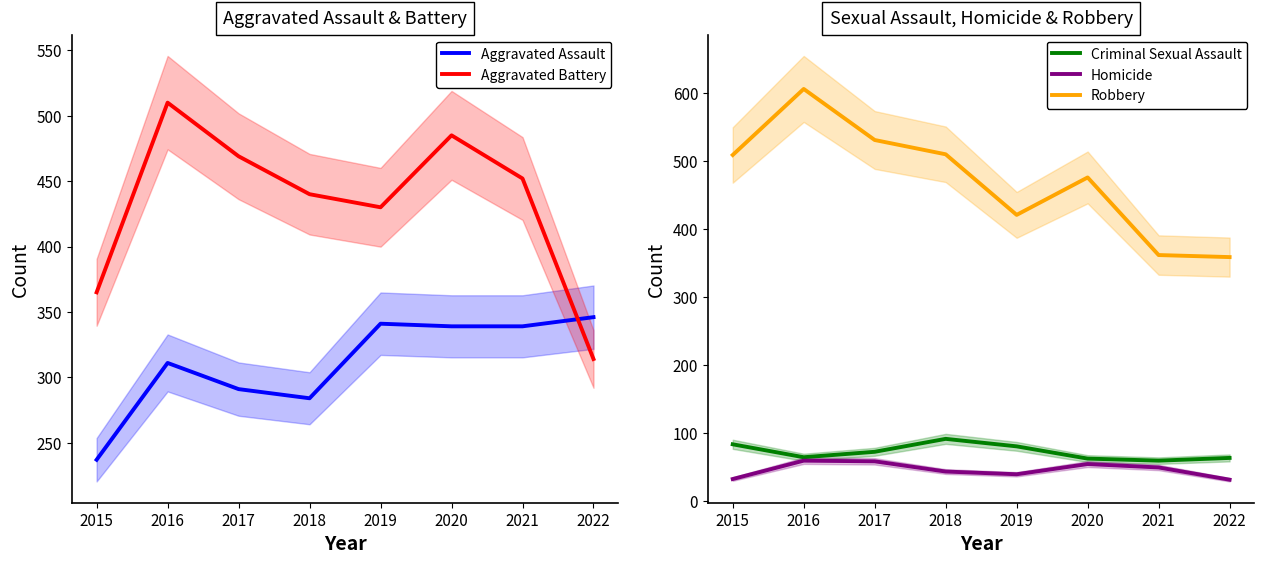

Does the chart have visible grid lines?

No